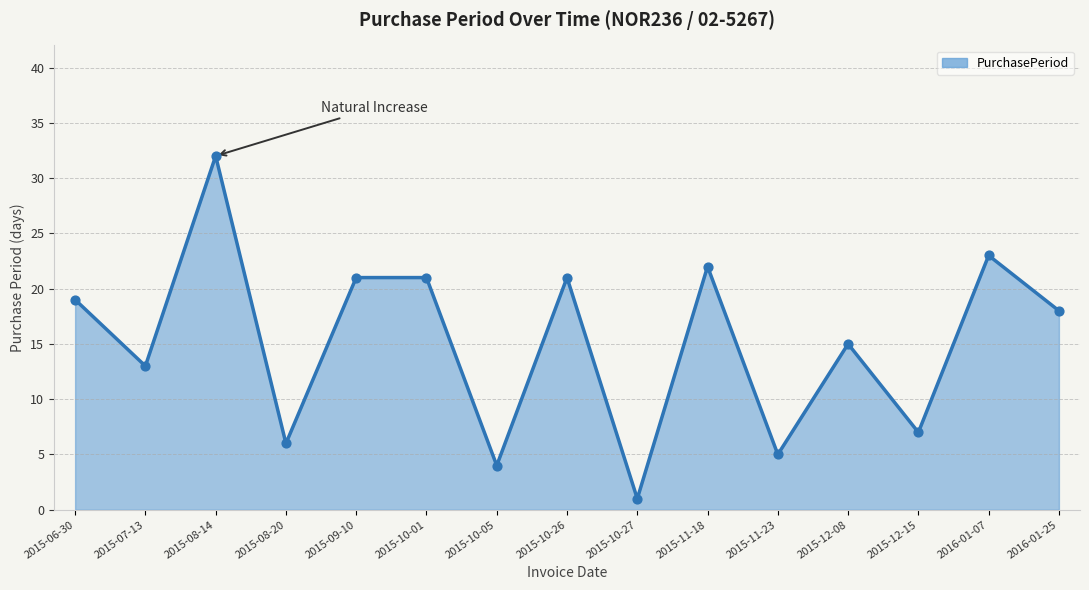

Approximately how many times larger is the value at 2016-01-07 compared to 2015-07-13?

1.8